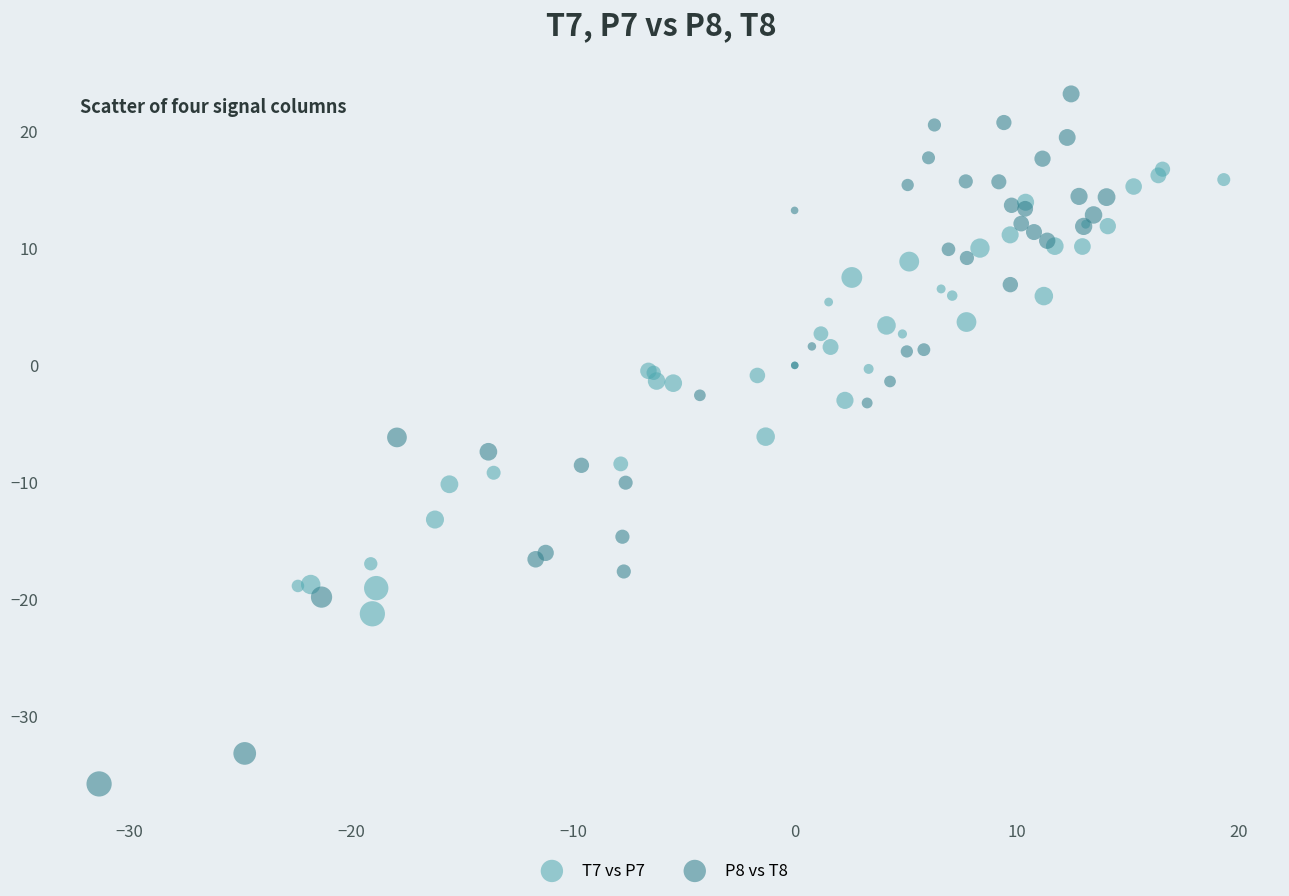

Which series has the largest Y range (max minus min)?

P8 vs T8